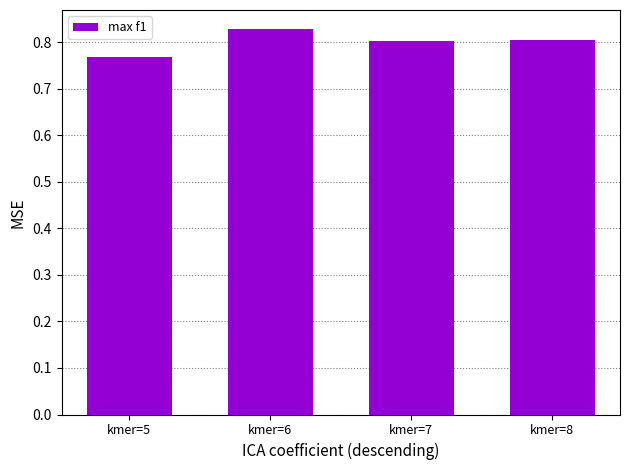

Is it true that the value at kmer=8 is 1.1?

False